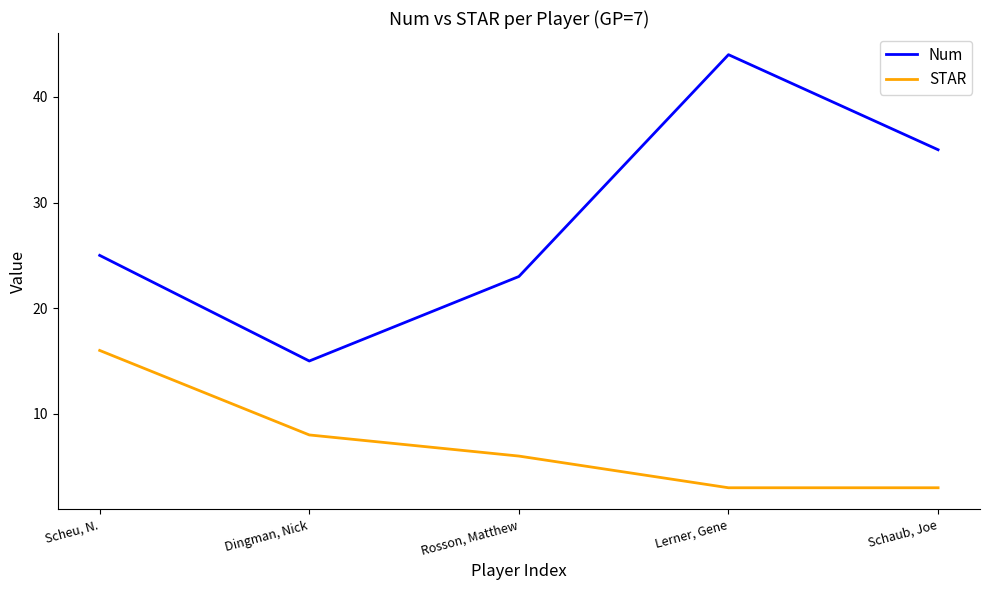

True or false: Num and STAR cross at least once.

False